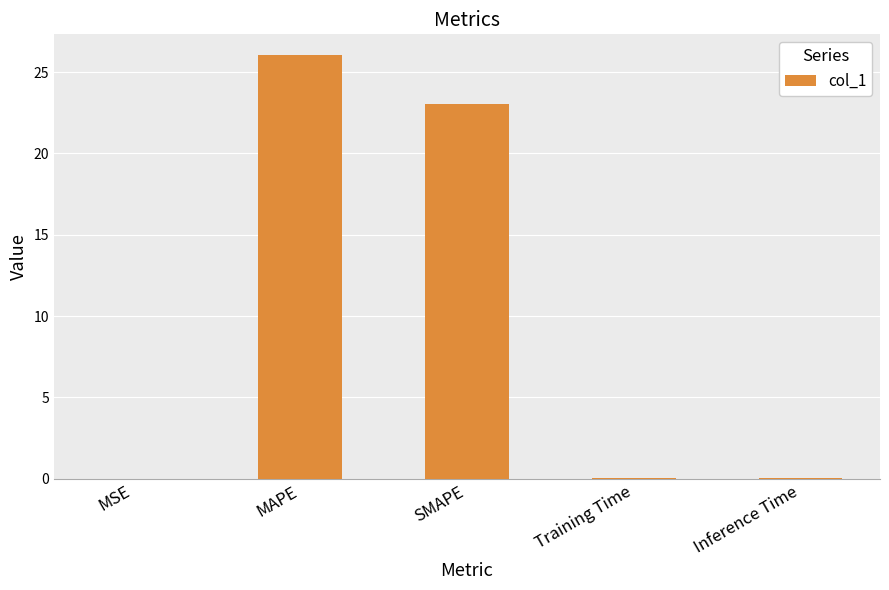

Read the value at MAPE.

26.0